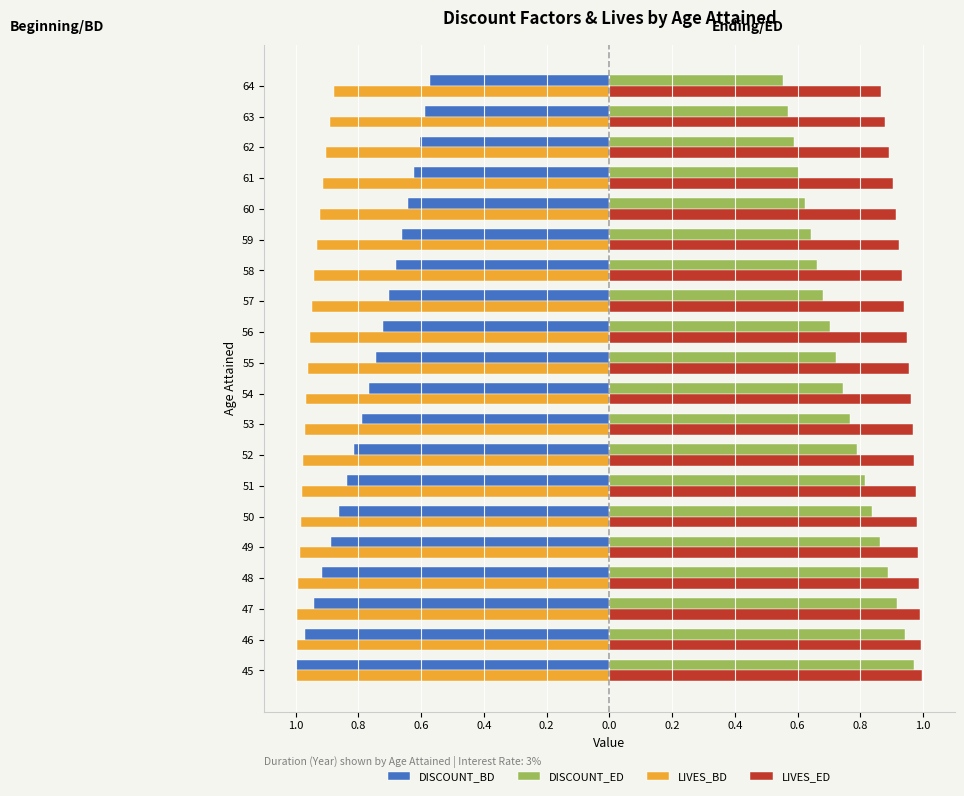

What are all the series names shown in the legend?

DISCOUNT_BD, DISCOUNT_ED, LIVES_BD, LIVES_ED